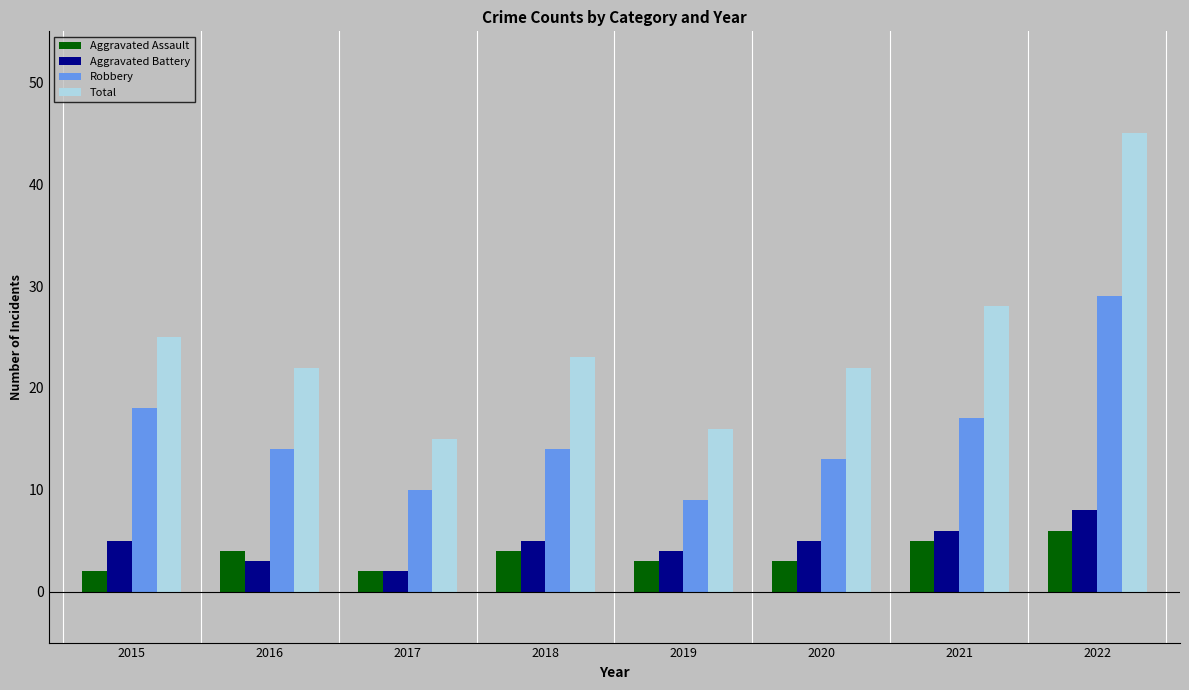

List the series in order of their peak value, lowest first.

Aggravated Assault, Aggravated Battery, Robbery, Total